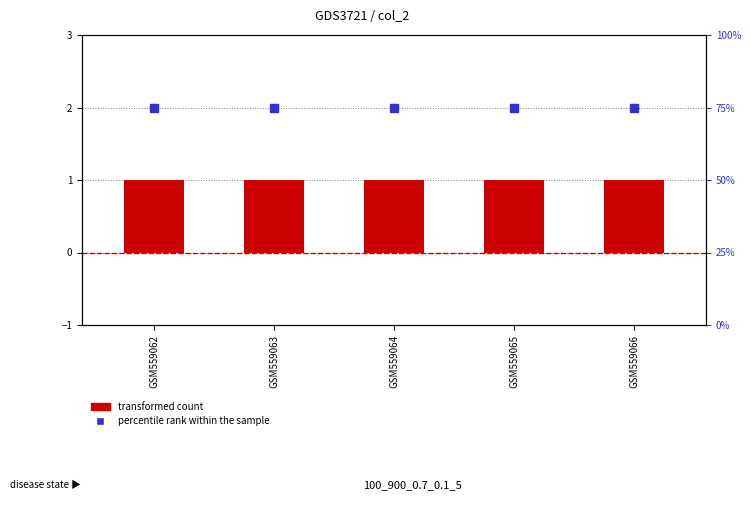

Which series contains the lowest Y value?

transformed count